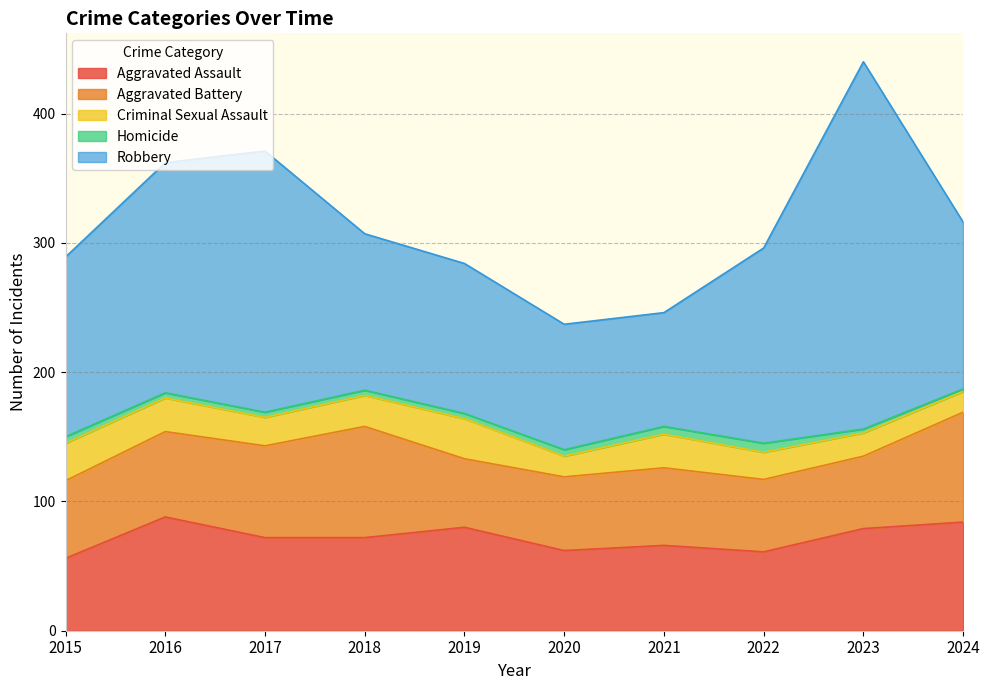

Read the Robbery value at 2021, to the nearest 10.

90